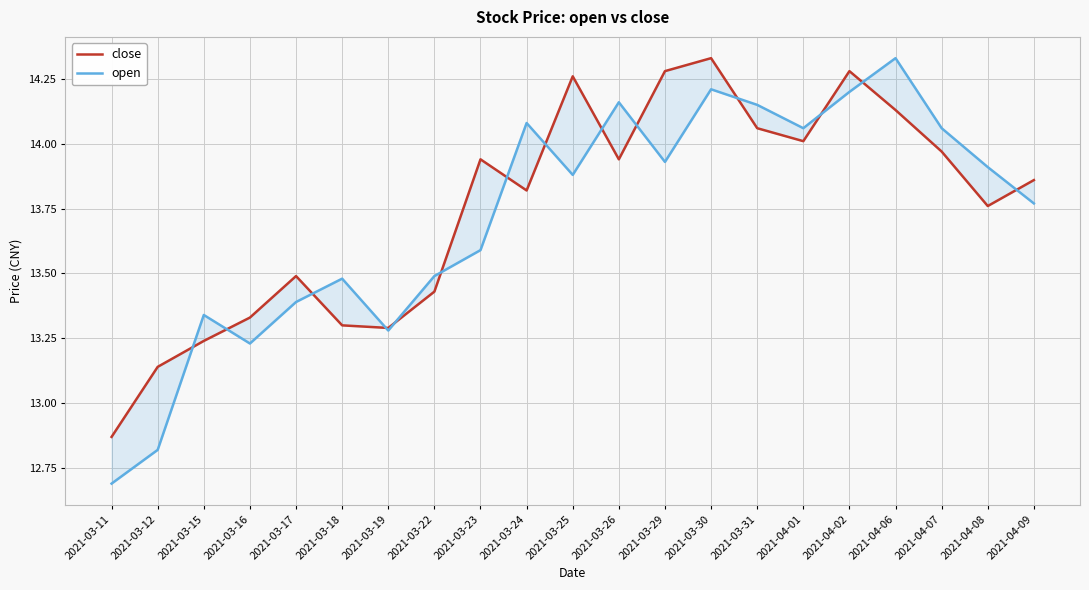

Reading right to left, extract all data points from this chart.

close: 2021-04-09=13.9	2021-04-08=13.8	2021-04-07=14.0	2021-04-06=14.1	2021-04-02=14.3	2021-04-01=14.0	2021-03-31=14.1	2021-03-30=14.3	2021-03-29=14.3	2021-03-26=13.9	2021-03-25=14.3	2021-03-24=13.8	2021-03-23=13.9	2021-03-22=13.4	2021-03-19=13.3	2021-03-18=13.3	2021-03-17=13.5	2021-03-16=13.3	2021-03-15=13.2	2021-03-12=13.1	2021-03-11=12.9
open: 2021-04-09=13.8	2021-04-08=13.9	2021-04-07=14.1	2021-04-06=14.3	2021-04-02=14.2	2021-04-01=14.1	2021-03-31=14.2	2021-03-30=14.2	2021-03-29=13.9	2021-03-26=14.2	2021-03-25=13.9	2021-03-24=14.1	2021-03-23=13.6	2021-03-22=13.5	2021-03-19=13.3	2021-03-18=13.5	2021-03-17=13.4	2021-03-16=13.2	2021-03-15=13.3	2021-03-12=12.8	2021-03-11=12.7